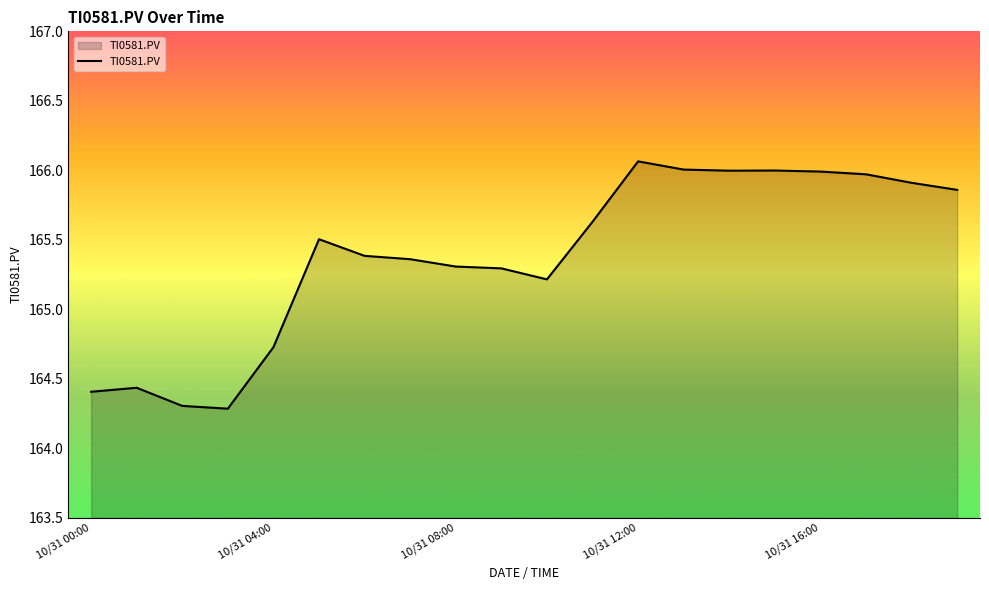

What is the minimum value shown in the chart?

164.3